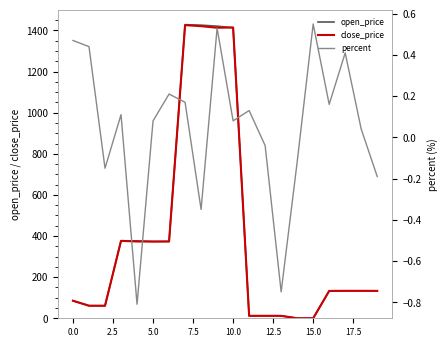

How many lines are shown in the chart?

3